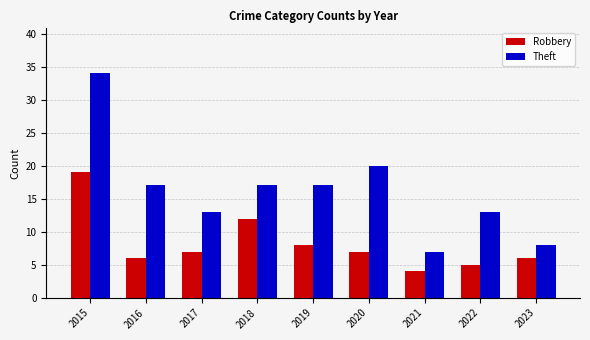

What is the minimum value shown in the chart?

4